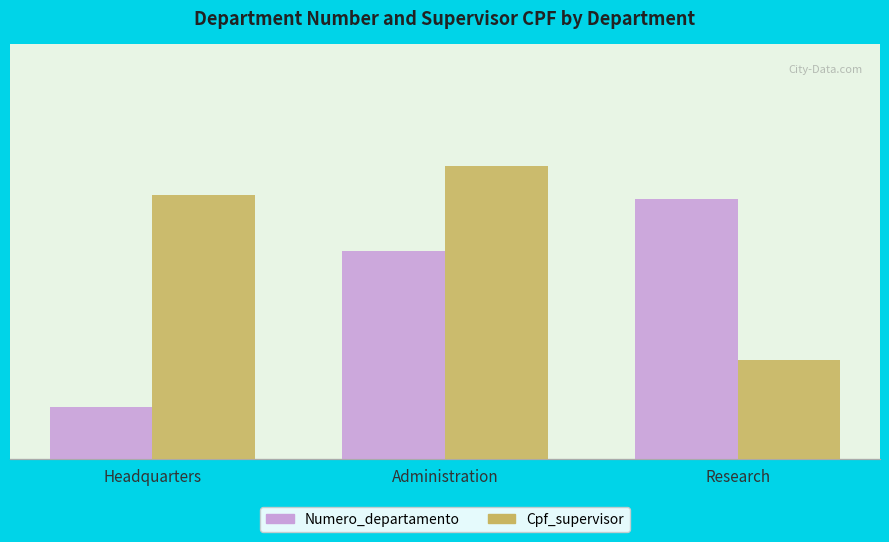

The Cpf_supervisor series shows 333445555 at Research. True or false?

True